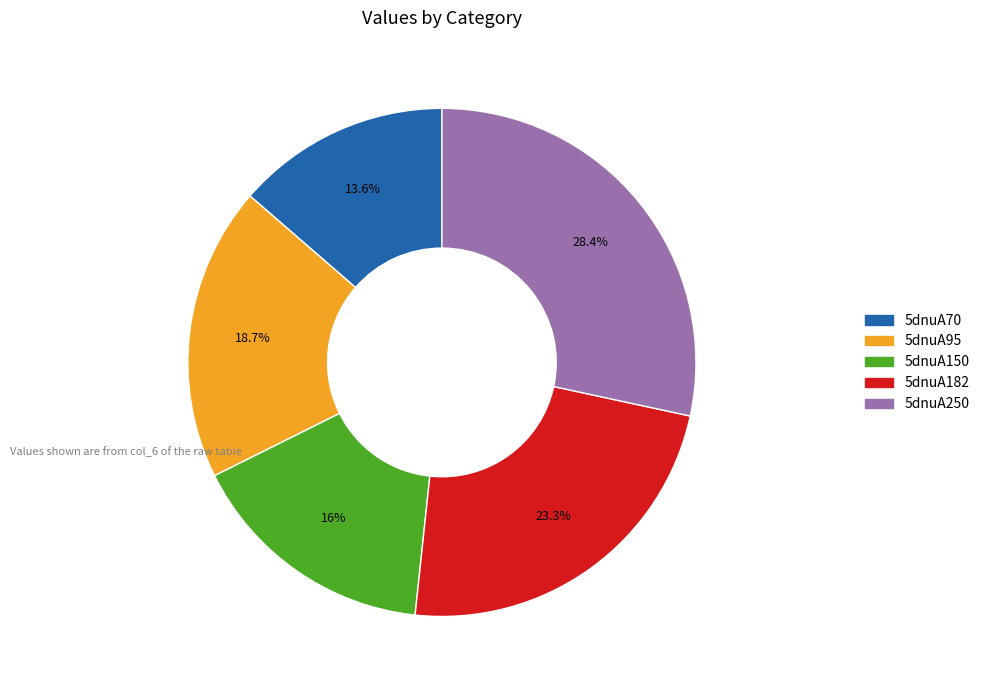

How many segments does this pie chart have?

5